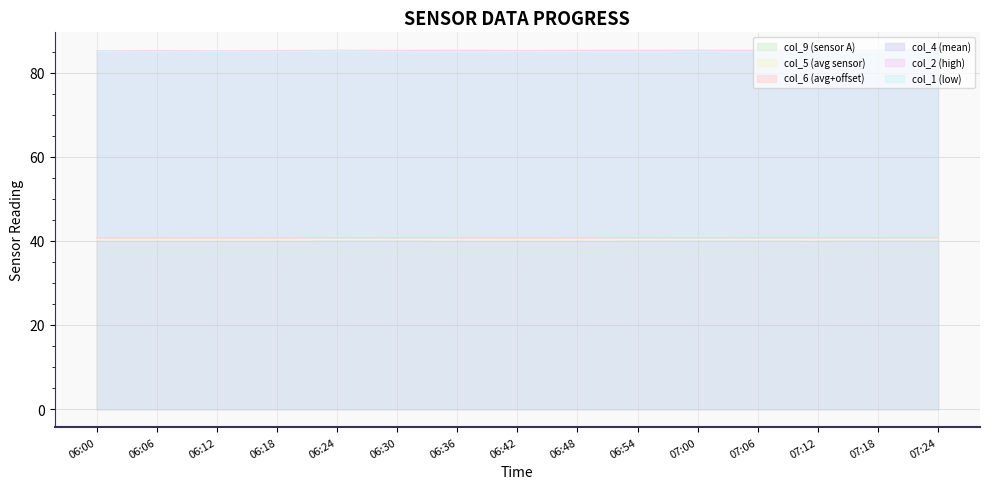

Which category has the highest value across all series?

07:00